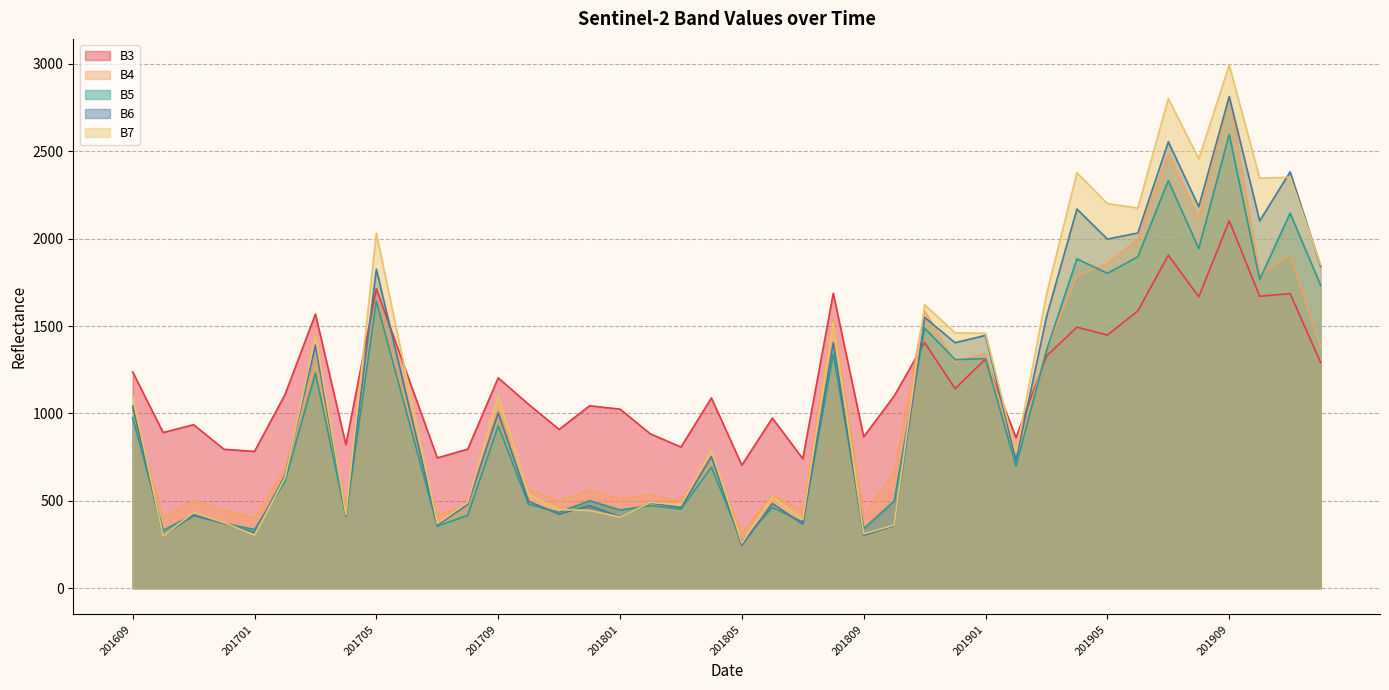

Which series has the largest range (max minus min)?

B7